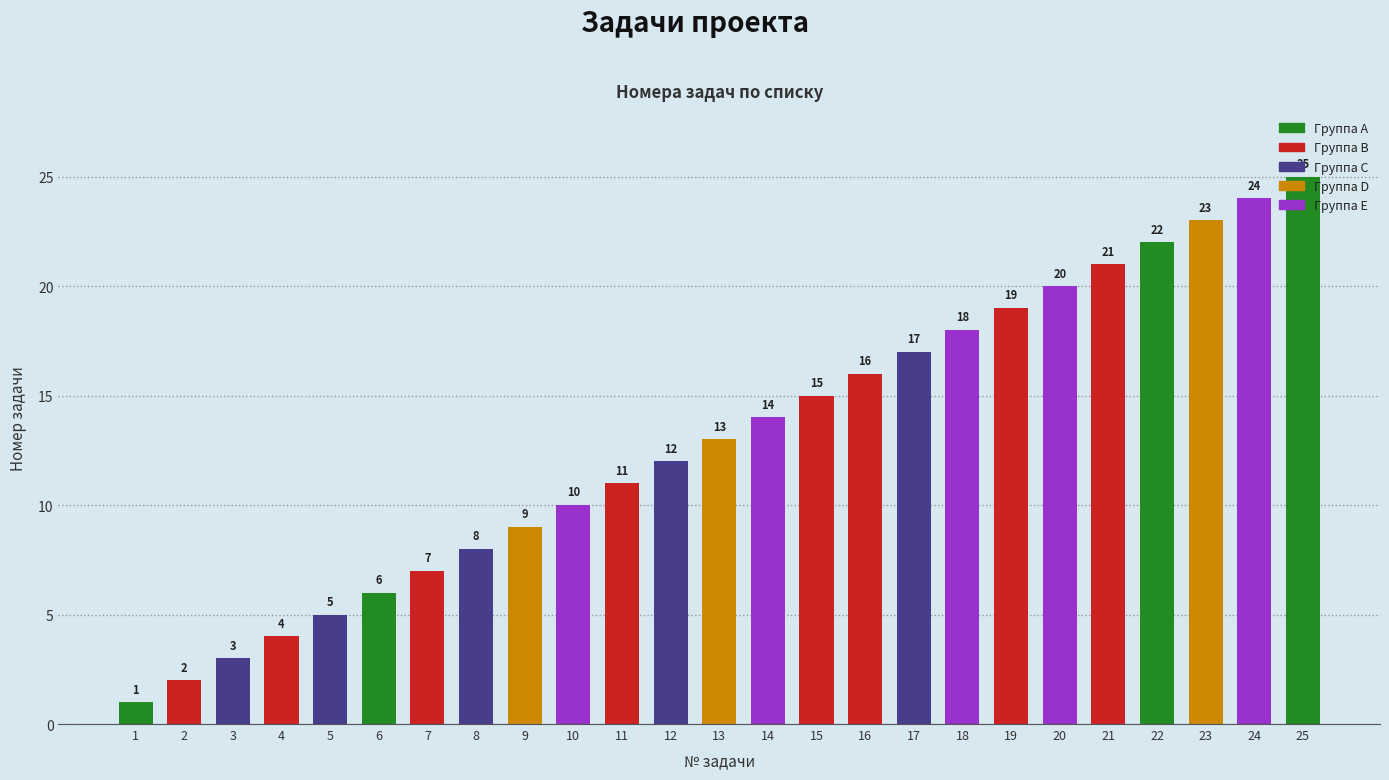

What is the greatest value displayed?

25